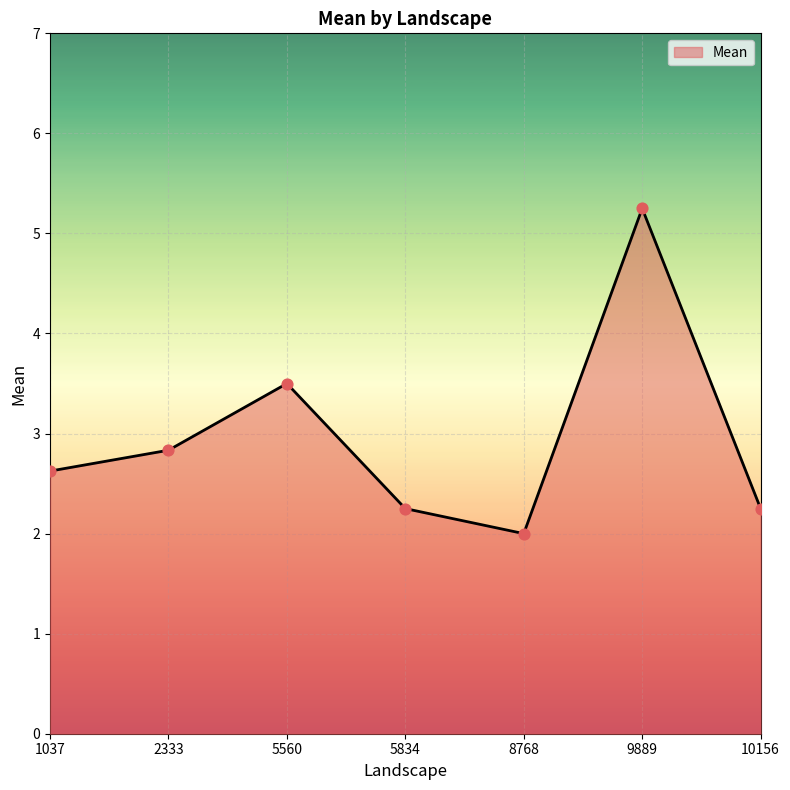

What is the change in value from 2333 to 10156?

-0.6